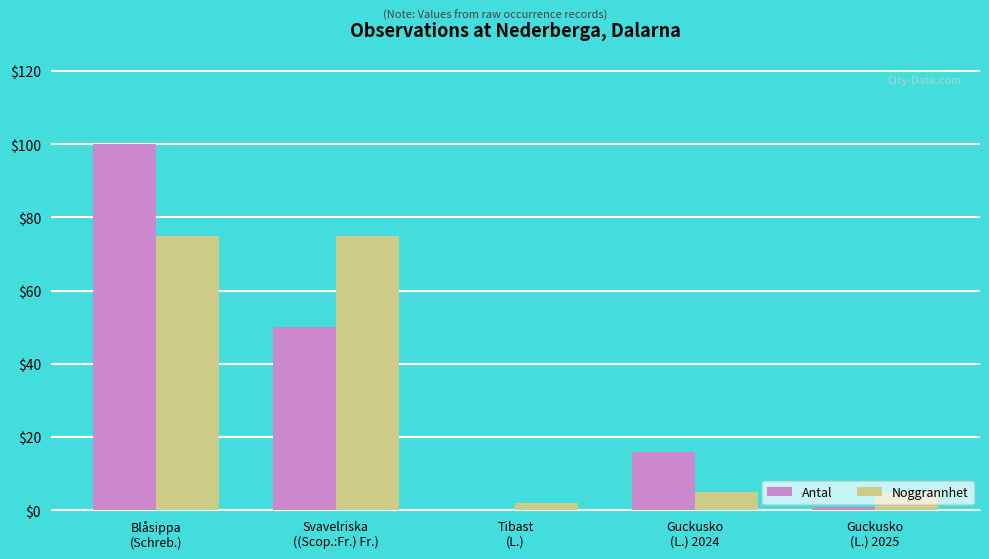

What is the maximum value for Antal?

100